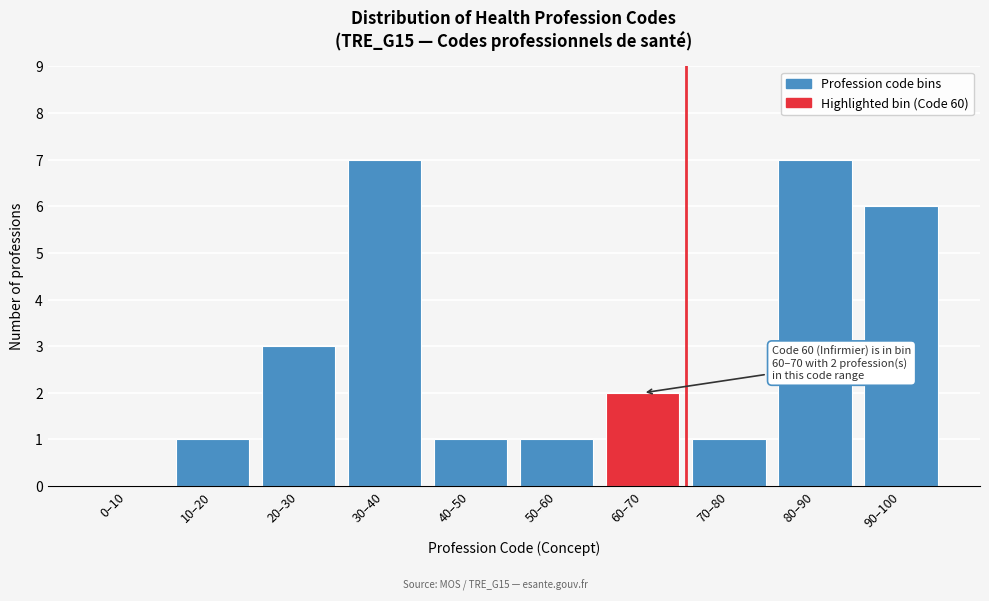

Reading left to right, what are all the values shown in this chart?

0–10=0	10–20=1	20–30=3	30–40=7	40–50=1	50–60=1	60–70=2	70–80=1	80–90=7	90–100=6